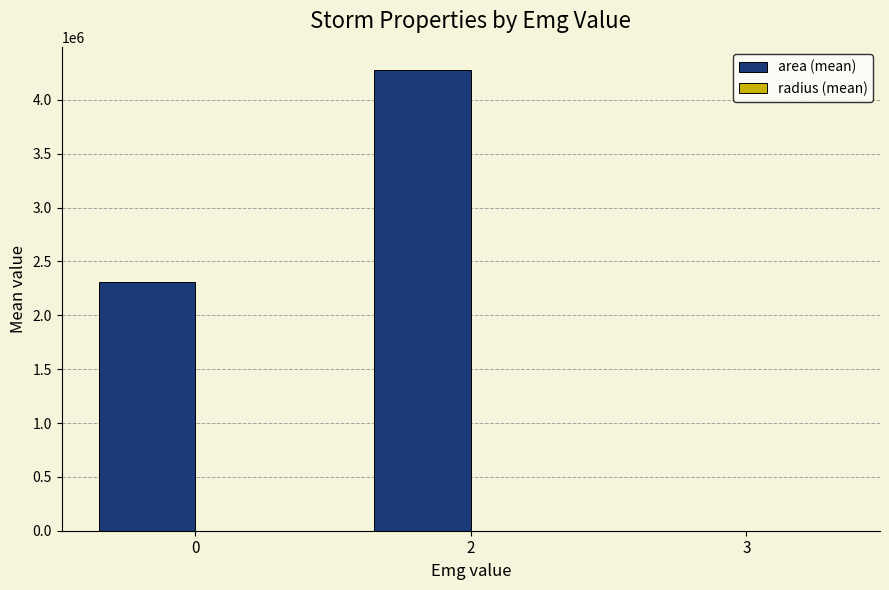

What is the greatest value displayed?

4273125.0